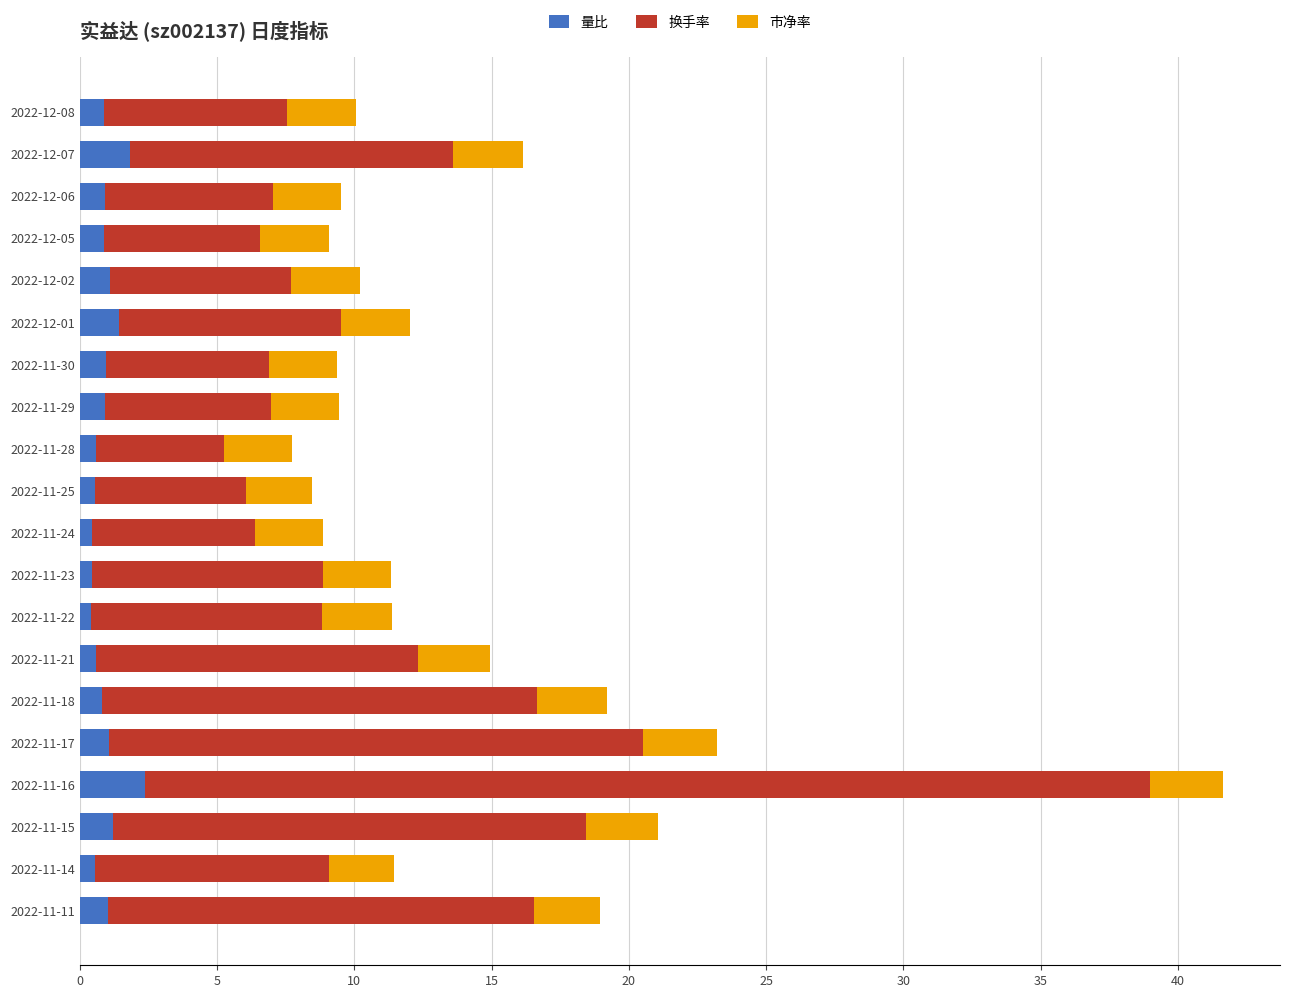

At which category is the sum across all series the highest?

2022-11-16